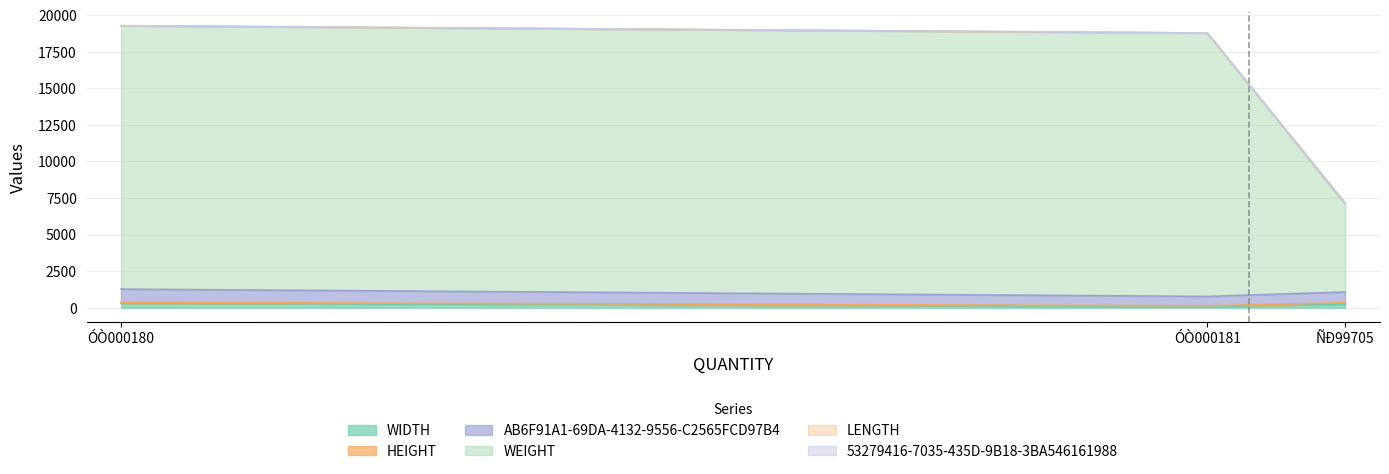

What is the total value across all series at ÓÒ000180?

58122.0